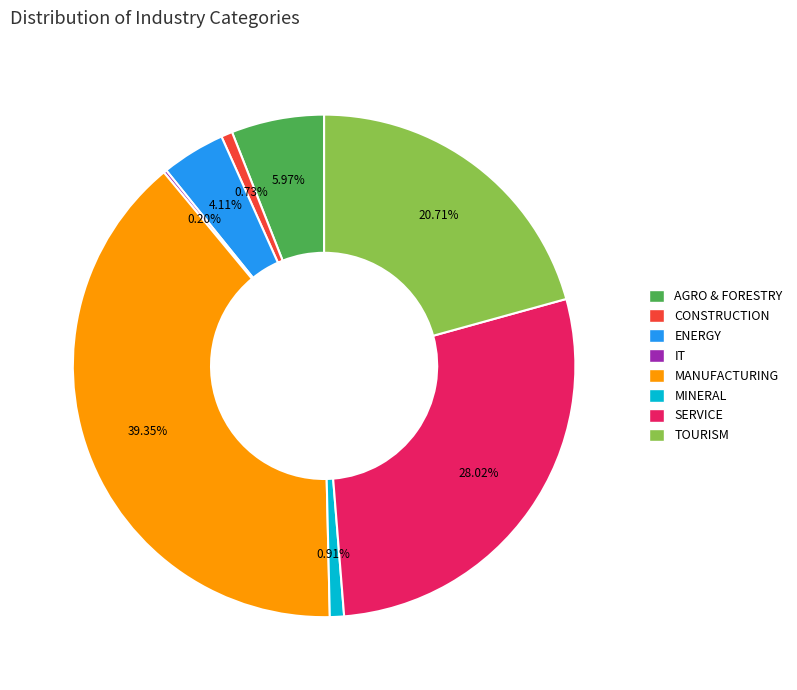

To the nearest percent, what percentage of the pie is CONSTRUCTION?

1%